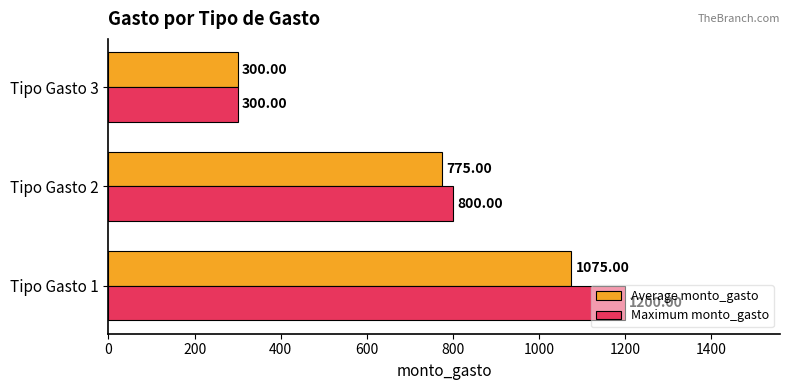

Rank the series by their maximum value, from lowest to highest.

Average monto_gasto, Maximum monto_gasto